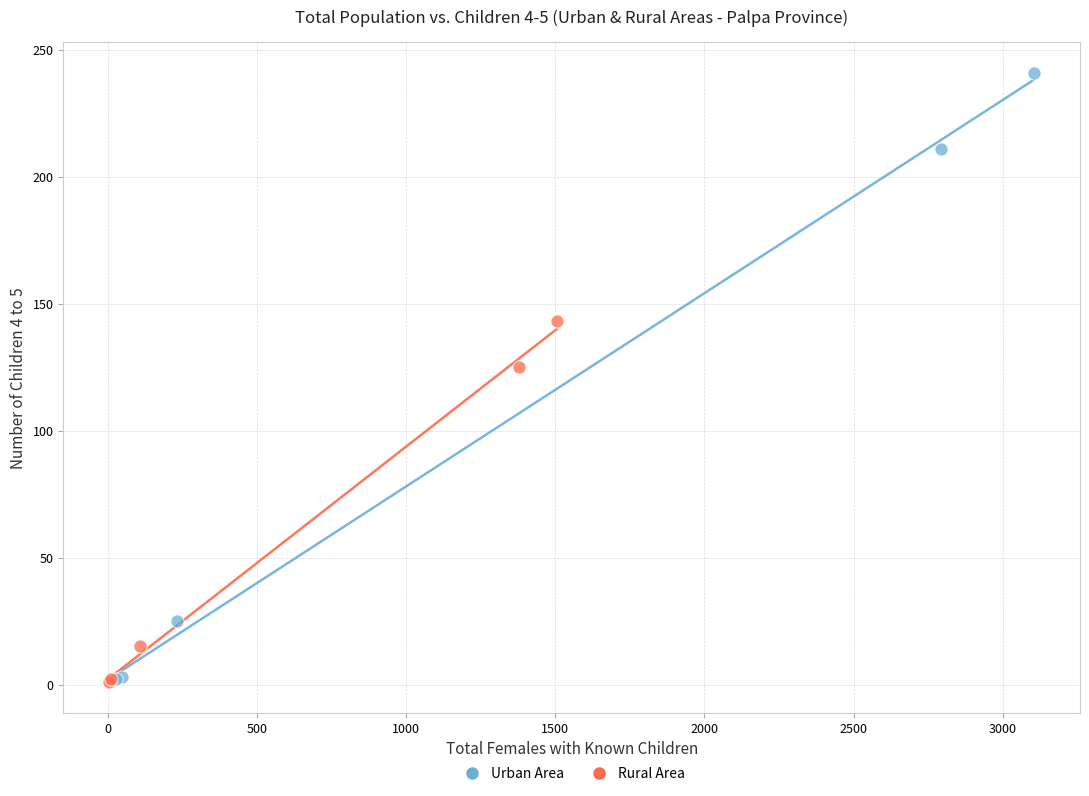

Which series contains the highest Y value?

Urban Area